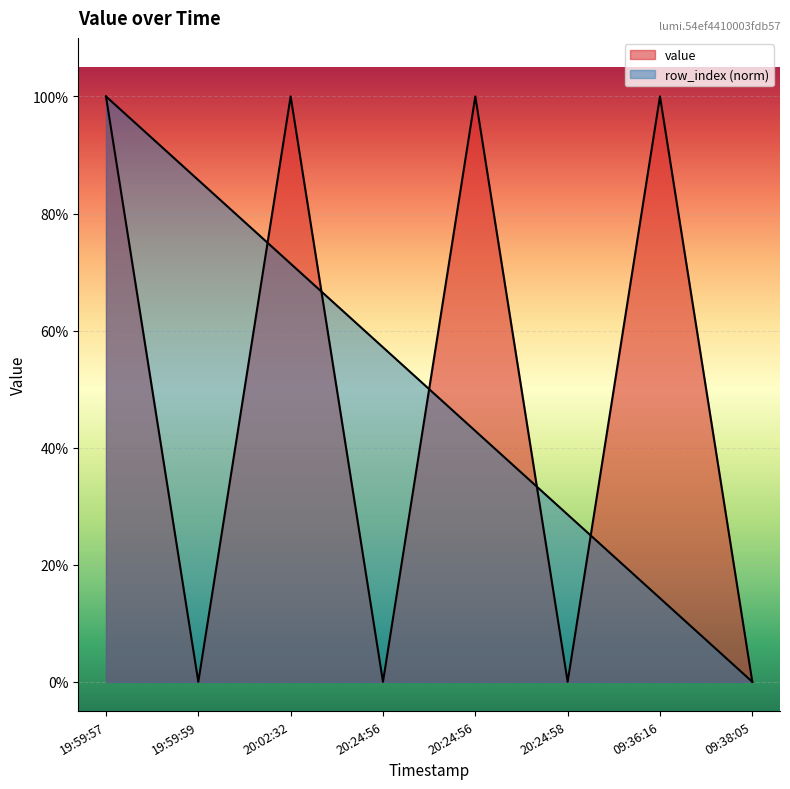

Which series changed the most between 20:24:56 and 09:36:16?

value